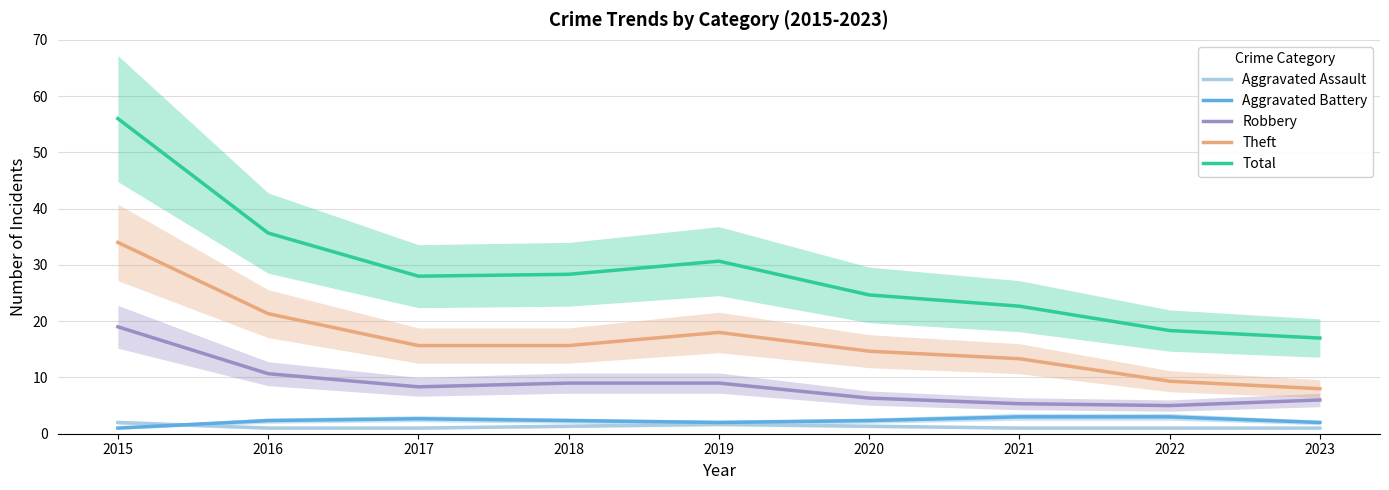

In Total, how many points are lower than both neighbors (excluding endpoints)?

1